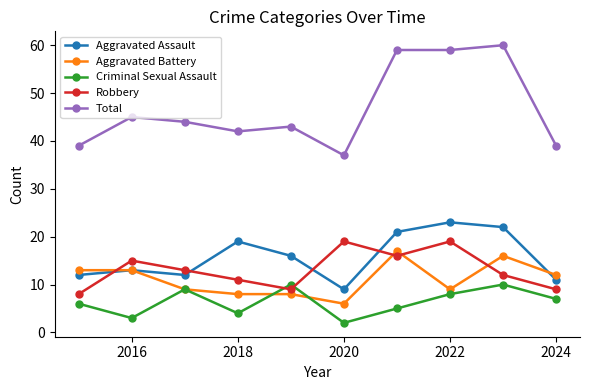

How many interior local valleys does the Robbery series have?

2